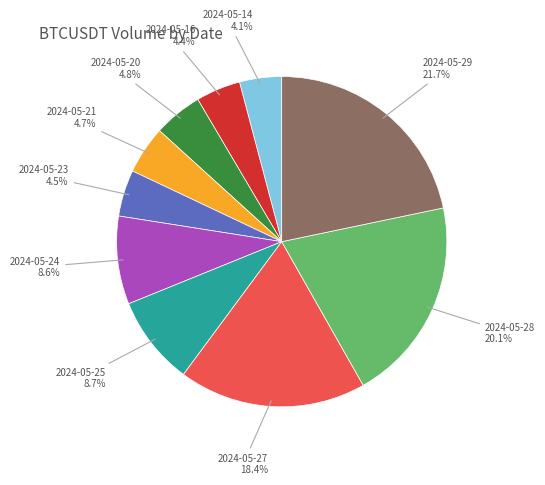

Count the number of slices in the pie.

10